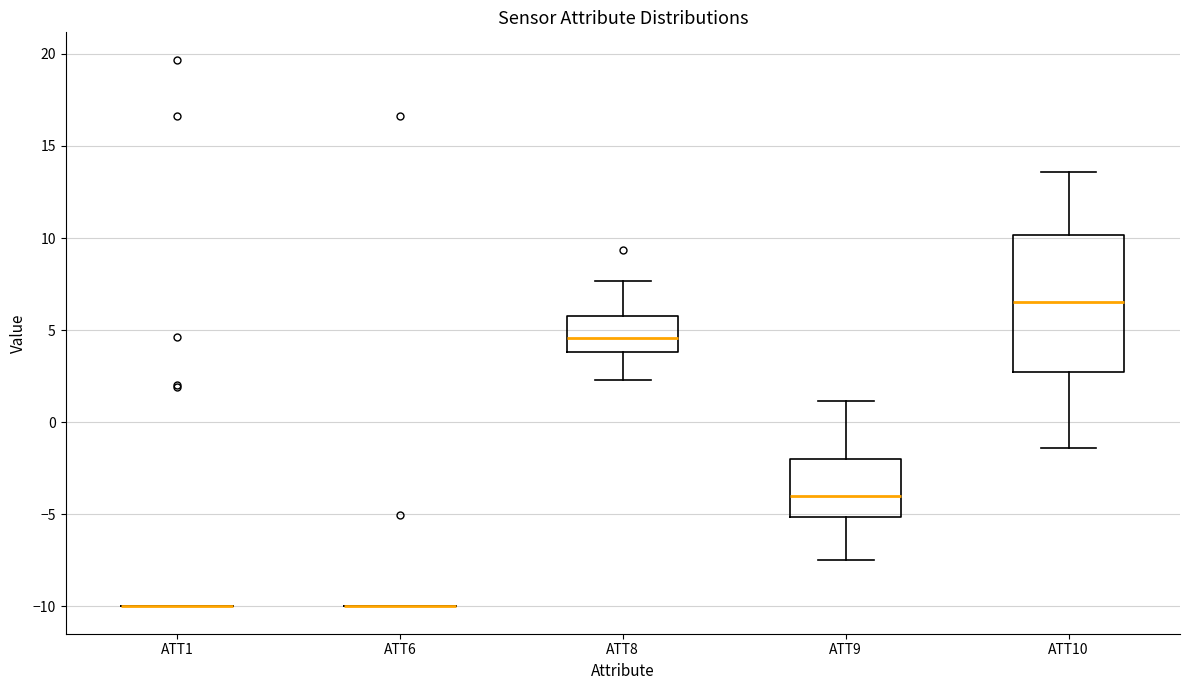

Where does the lower whisker of the box for ATT10 end on the y-axis? The values are not printed on the chart, so give them approximately, as read against the axis.

-1.5